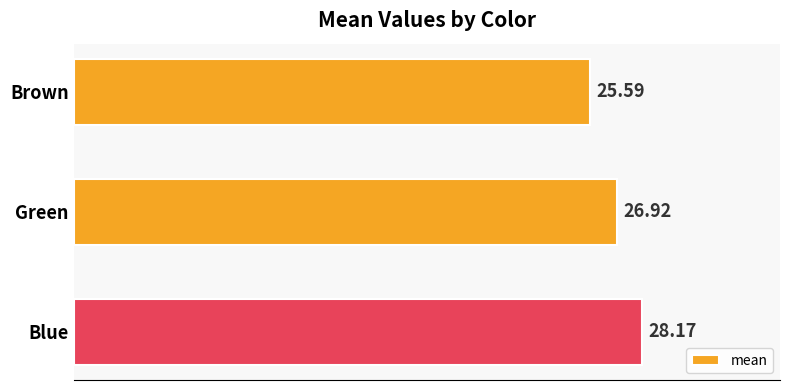

What is the greatest value displayed?

28.2